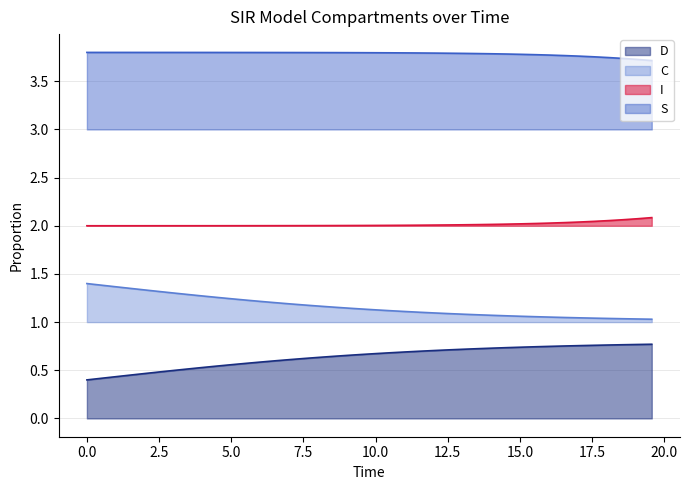

Which series has the largest total across all categories?

S